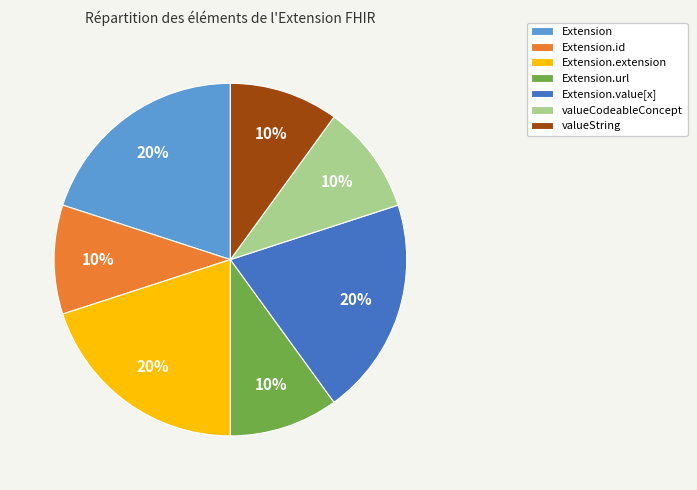

Is there any slice that represents more than half of the pie?

No